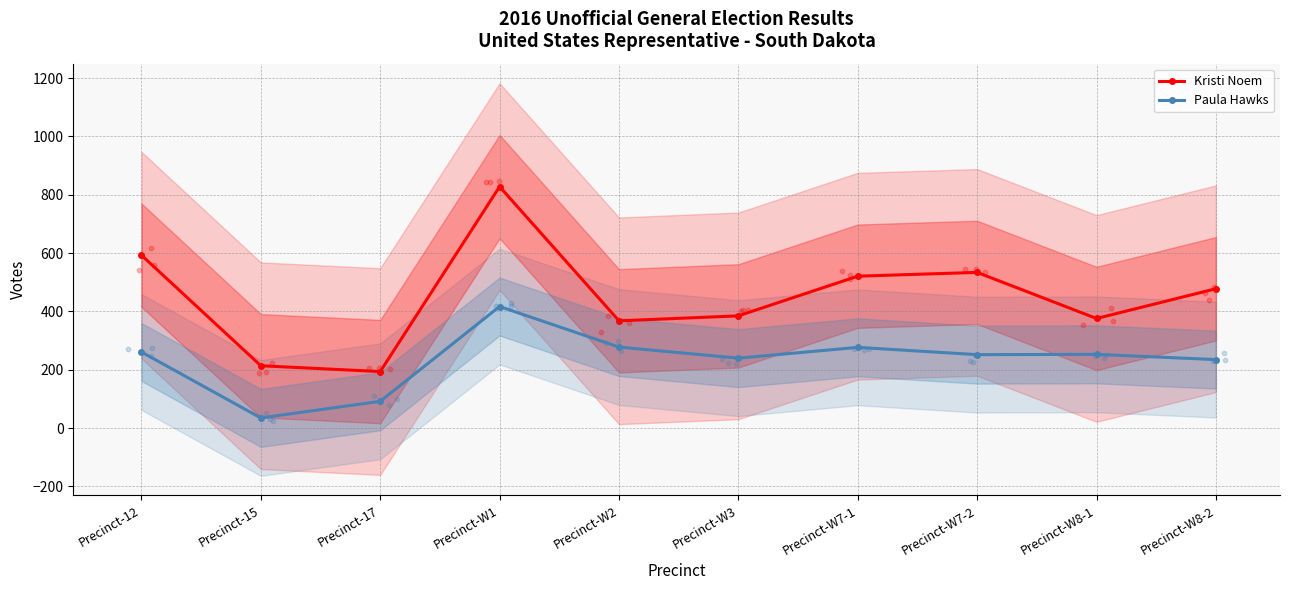

At which category is the sum across all series the highest?

Precinct-W1